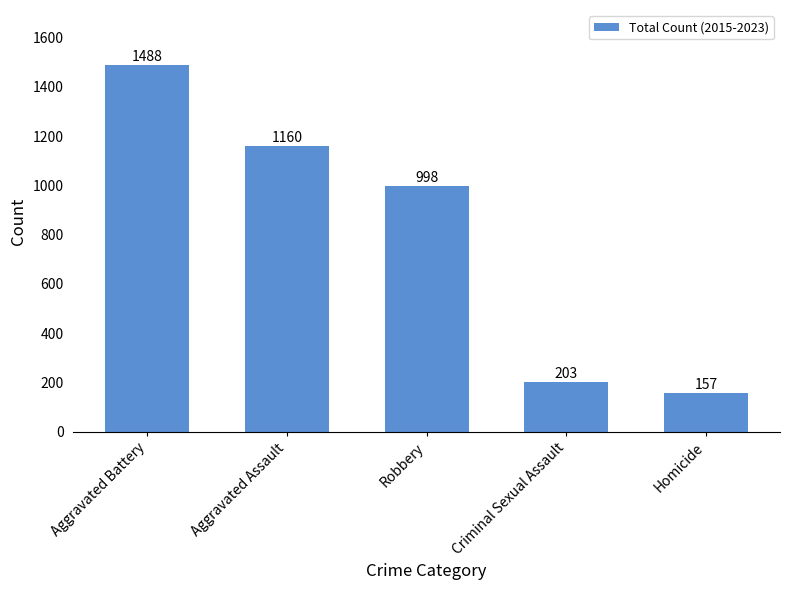

Rank the categories by value from lowest to highest.

Homicide, Criminal Sexual Assault, Robbery, Aggravated Assault, Aggravated Battery